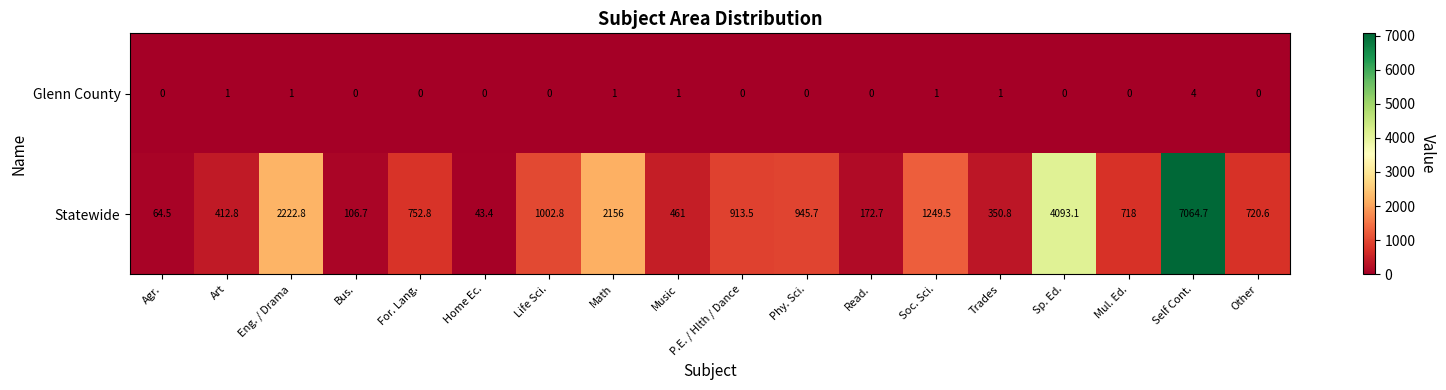

Rank the series at Trades from highest to lowest value.

Statewide, Glenn County